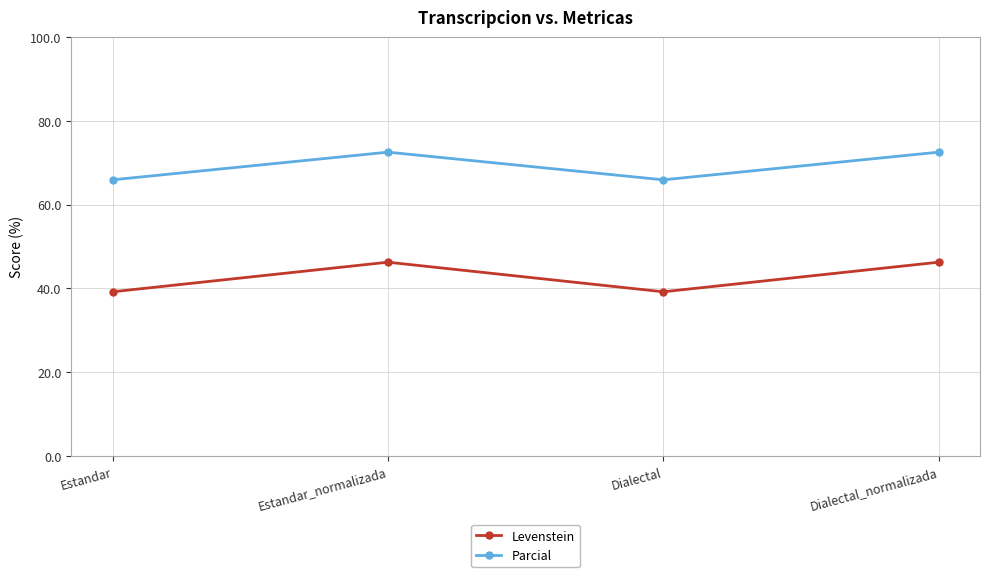

What is the label of the 1st point from the left?

Estandar